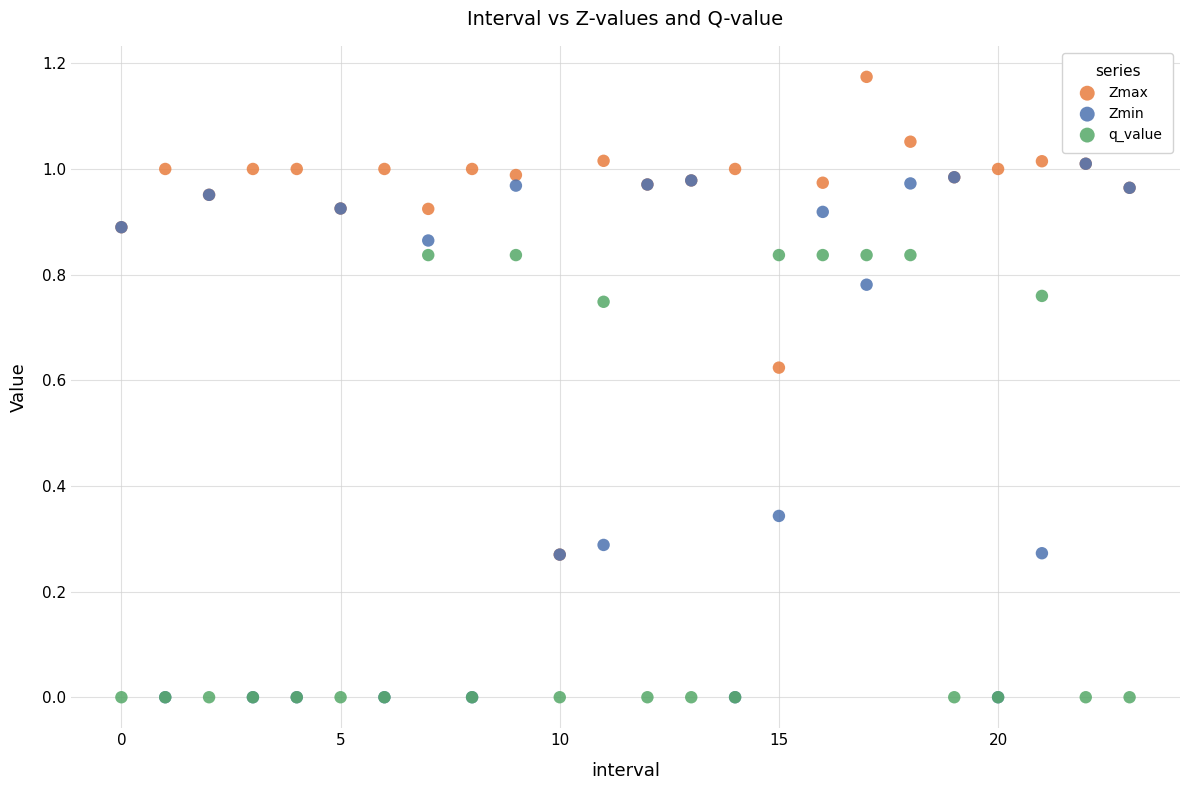

What are all the series names shown in the legend?

Zmax, Zmin, q_value